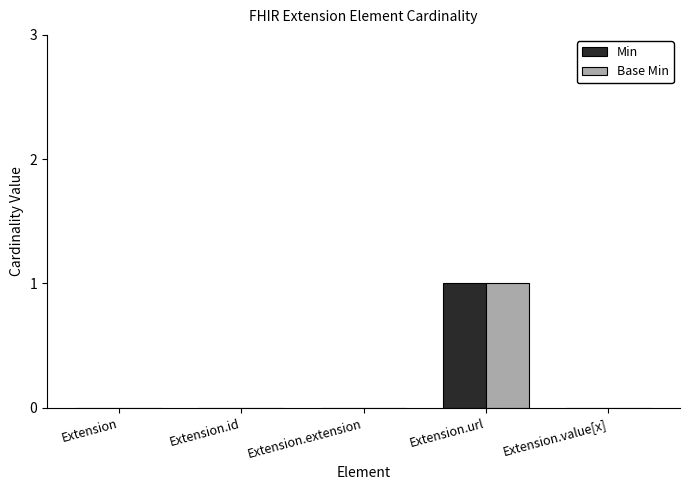

Which category has the highest value across all series?

Extension.url